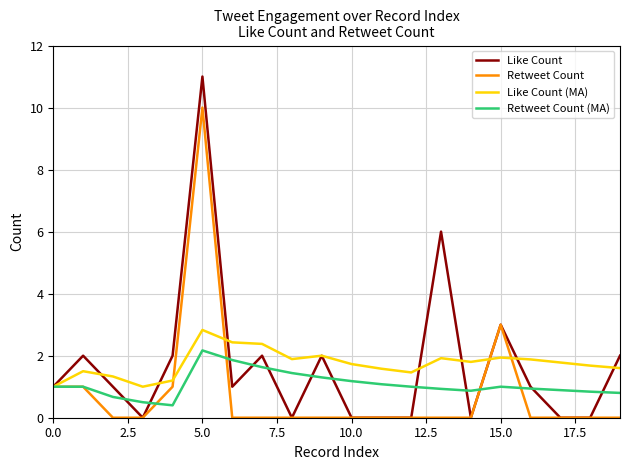

What is the lowest value of the Retweet Count (MA) series?

0.4